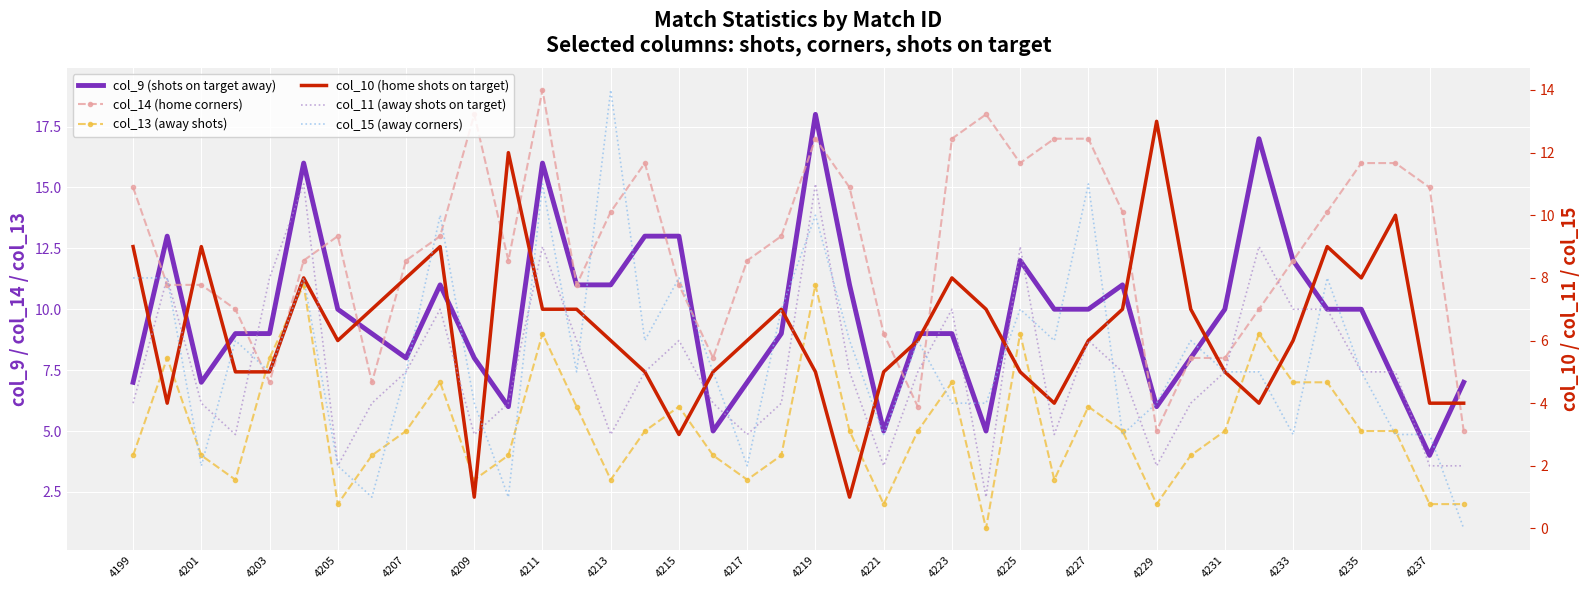

After their last crossing, which series has the higher values: col_15 (away corners) or col_13 (away shots)?

col_13 (away shots)